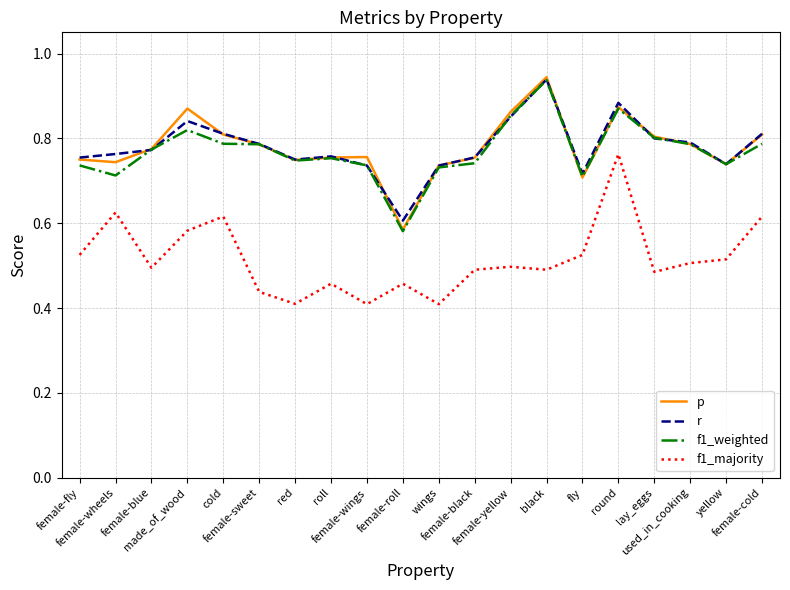

True or false: f1_majority and r cross at least once.

False